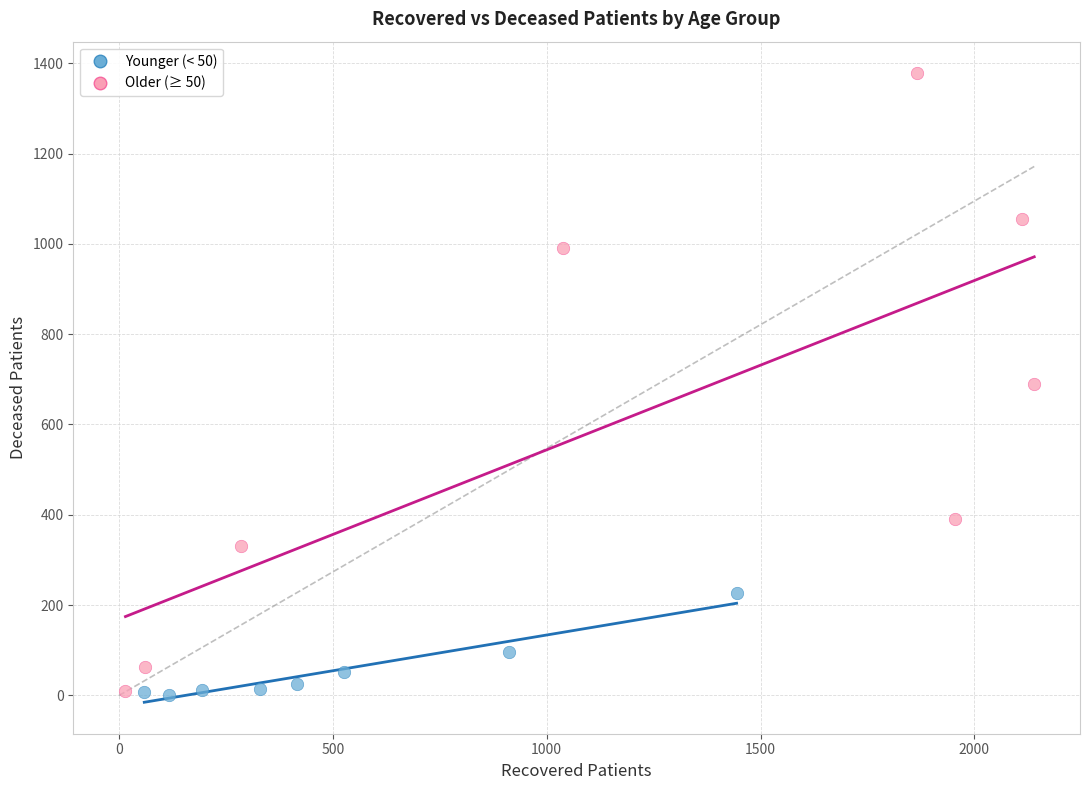

What are all the series names shown in the legend?

Younger (< 50), Older (≥ 50)